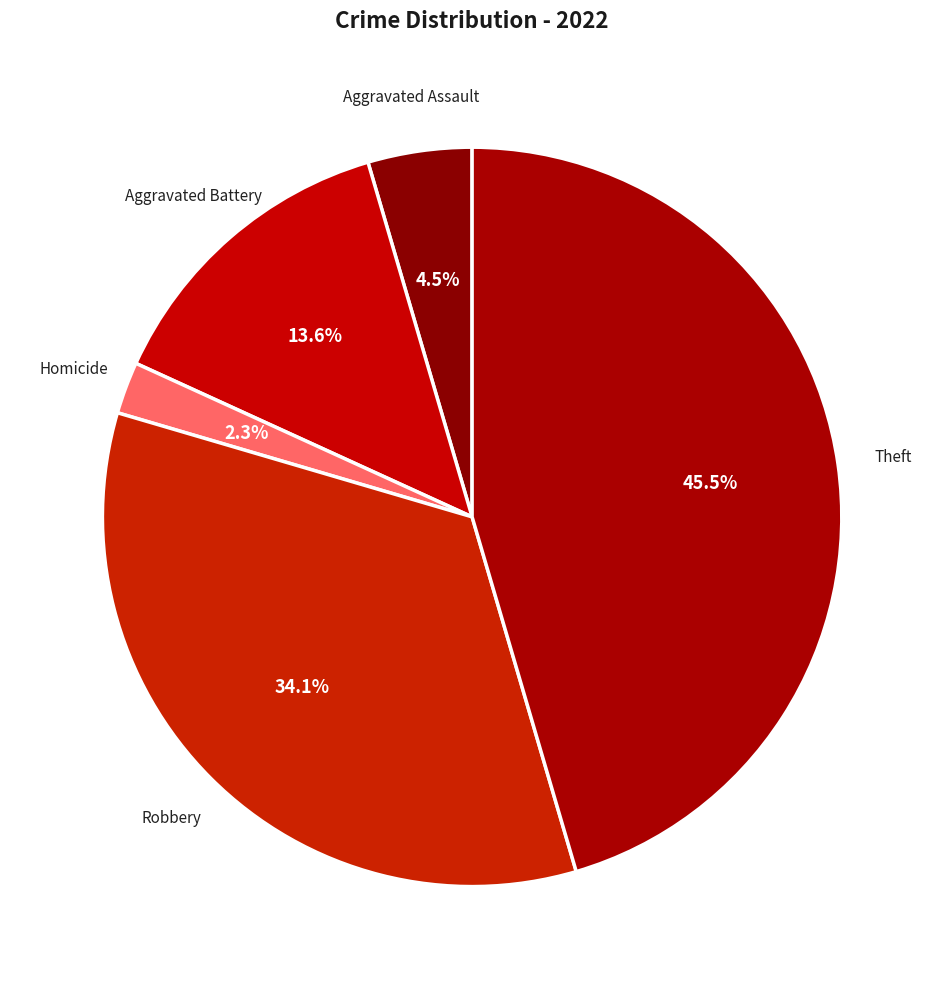

Does Theft represent more than half of the total?

No